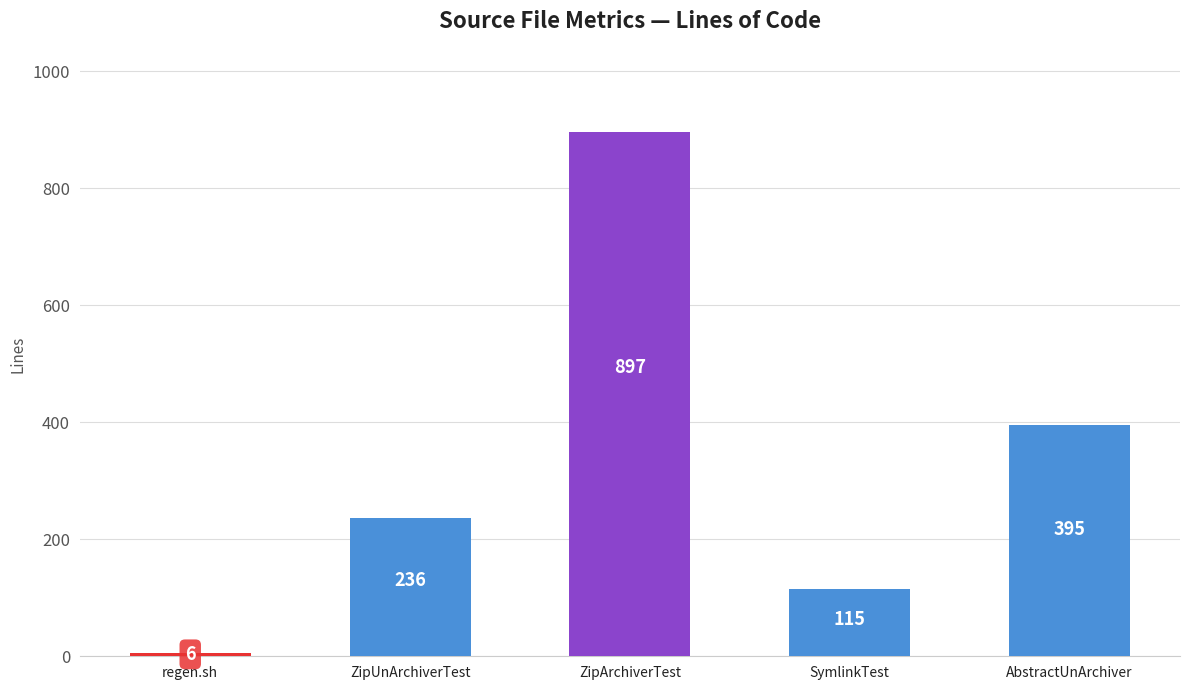

What is the average value?

330